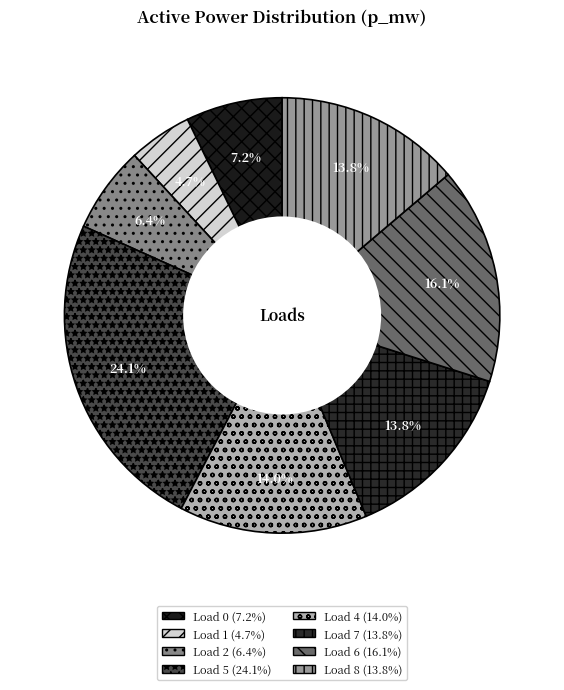

Does any single category account for the majority?

No